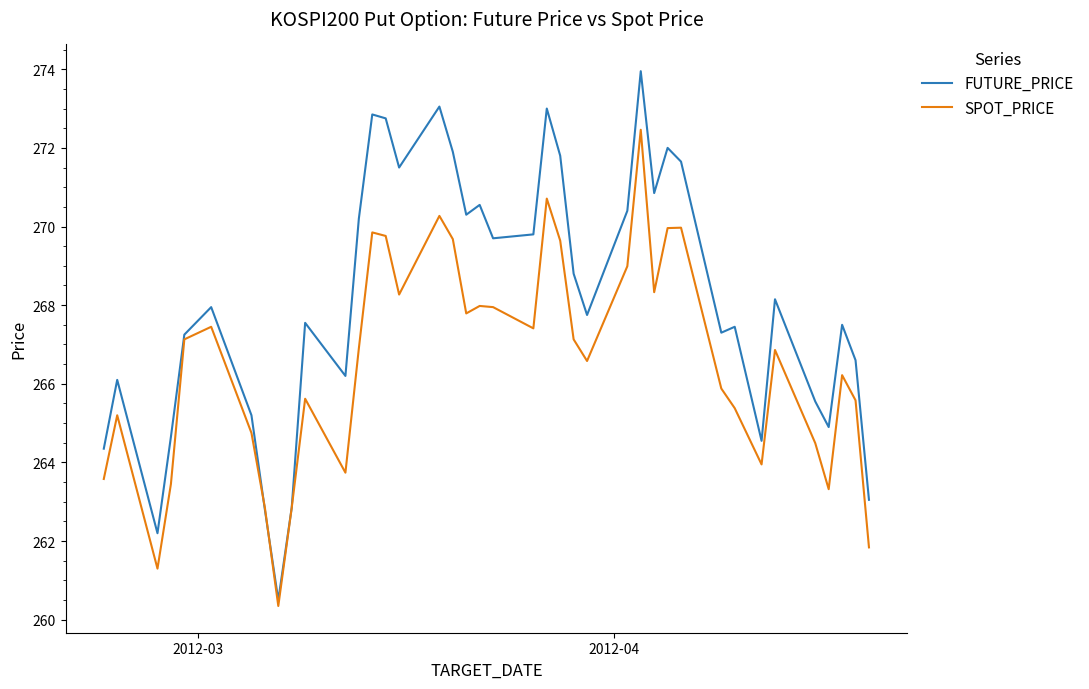

Rank the series by their maximum value, from highest to lowest.

FUTURE_PRICE, SPOT_PRICE